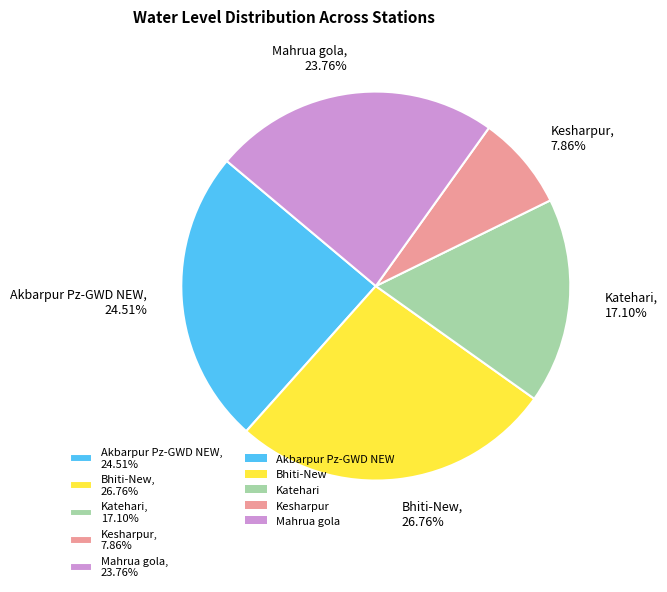

The Katehari slice represents 27% of the pie. True or false?

False